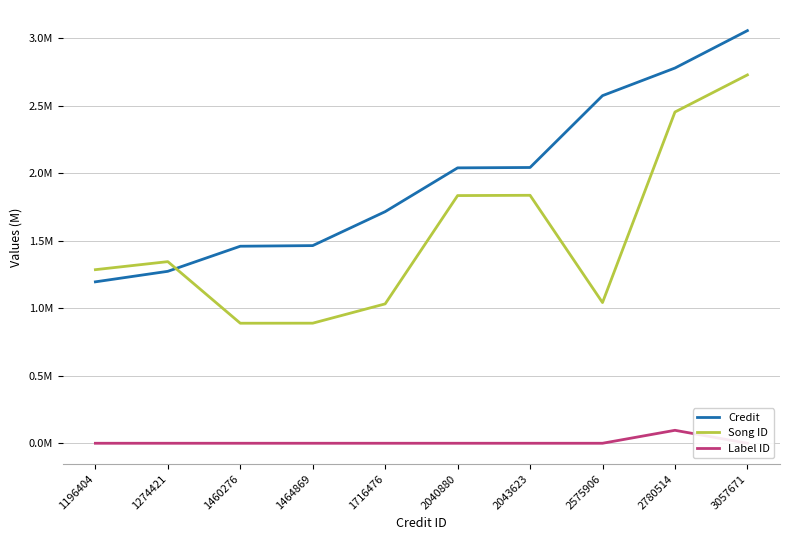

What is the value of the Credit point at the 5th from the left?

1716476